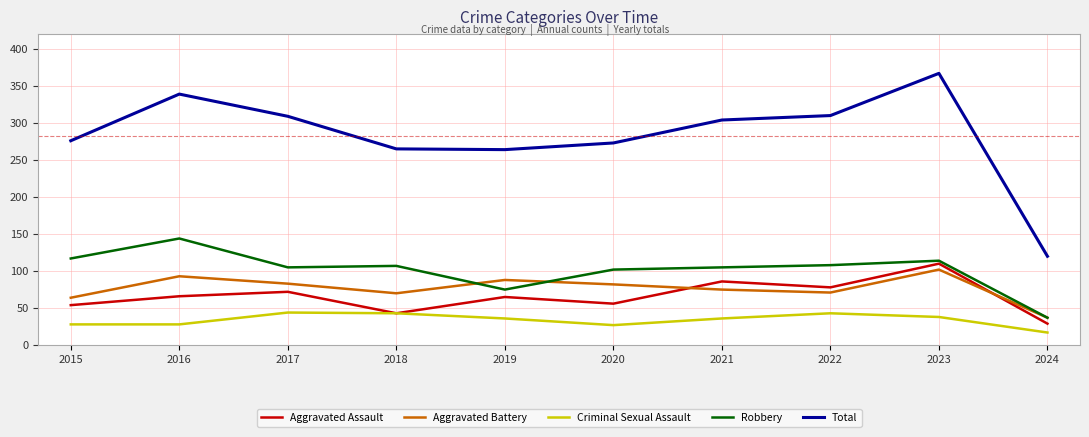

True or false: Total and Aggravated Assault cross at least once.

False